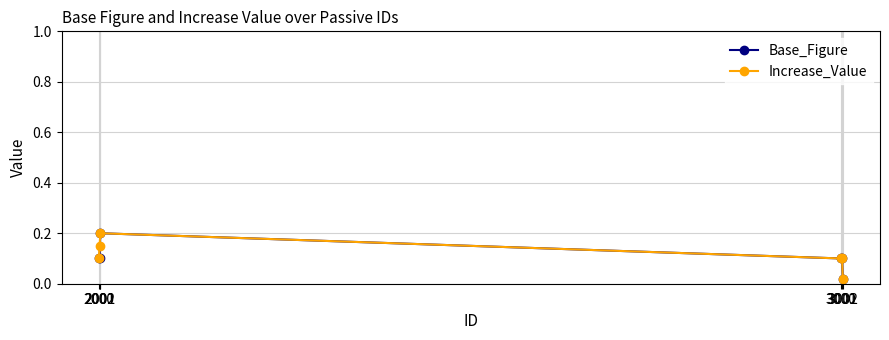

True or false: Base_Figure has a value of 0.2 at 2002.

True